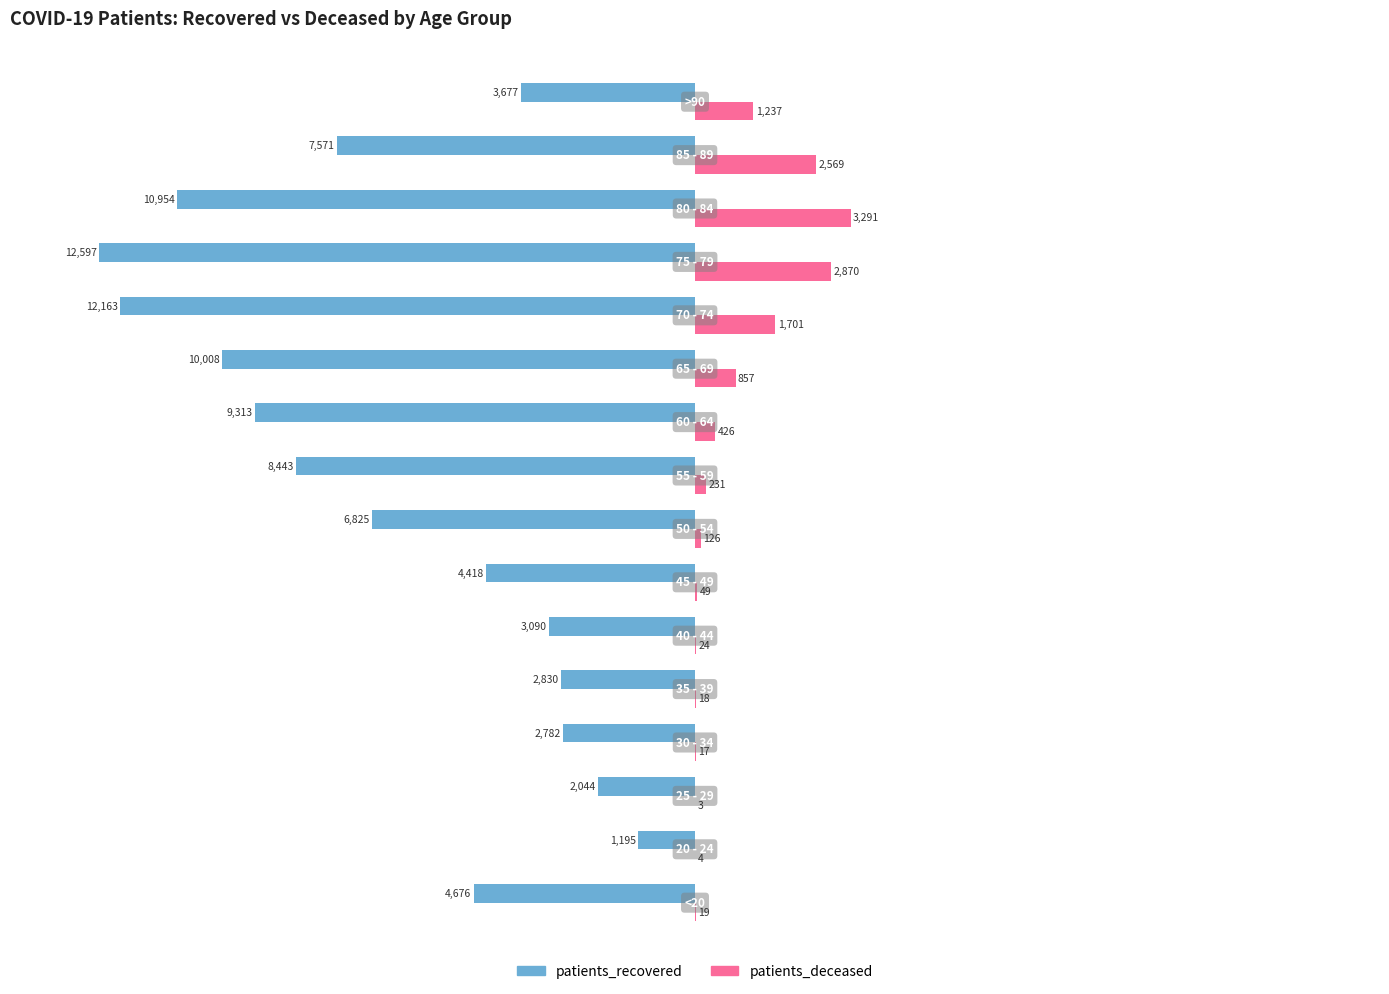

What is the sum of all patients_deceased values?

13442